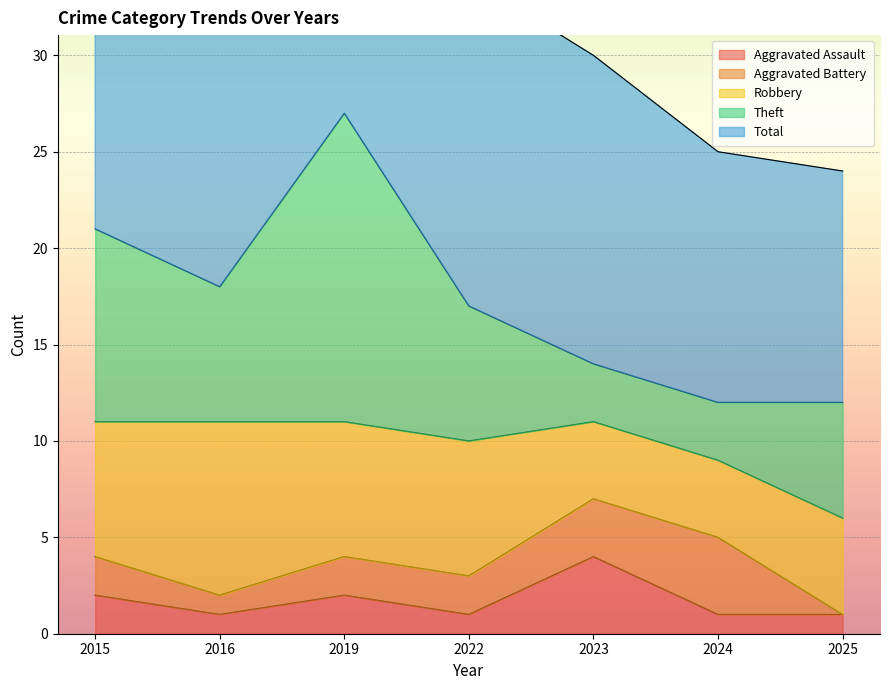

How many Robbery values are between 4 and 7?

6